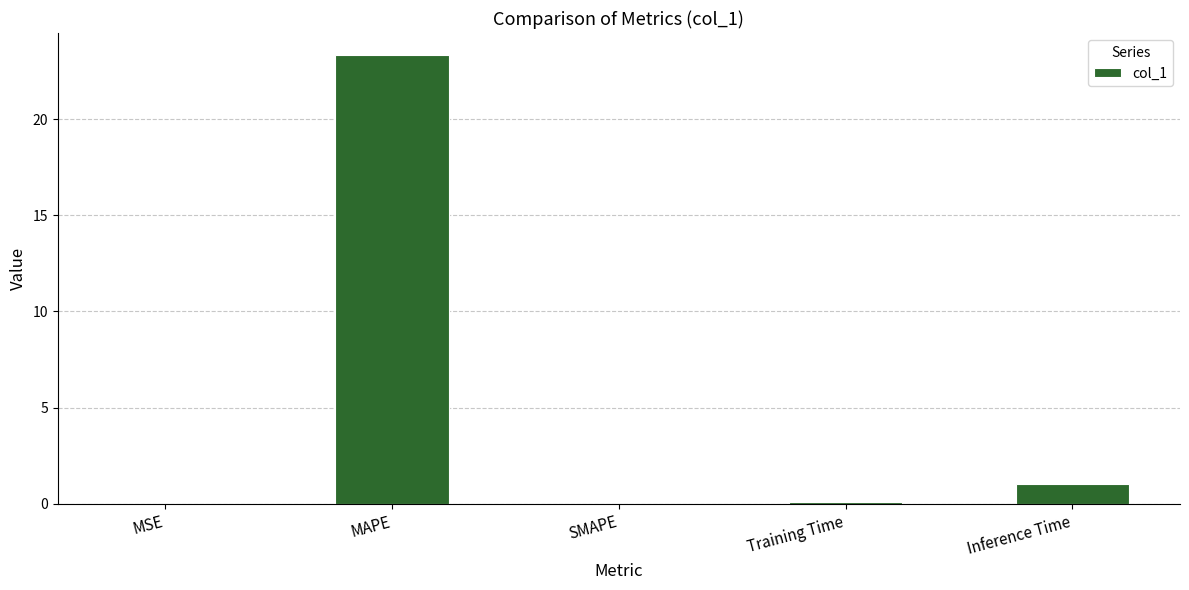

The value at MSE is 0.0. True or false?

True